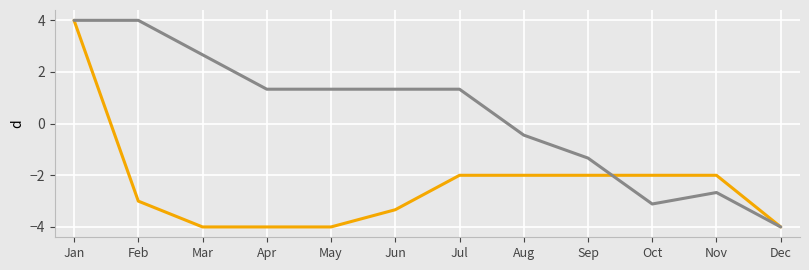

Does the chart have visible grid lines?

Yes